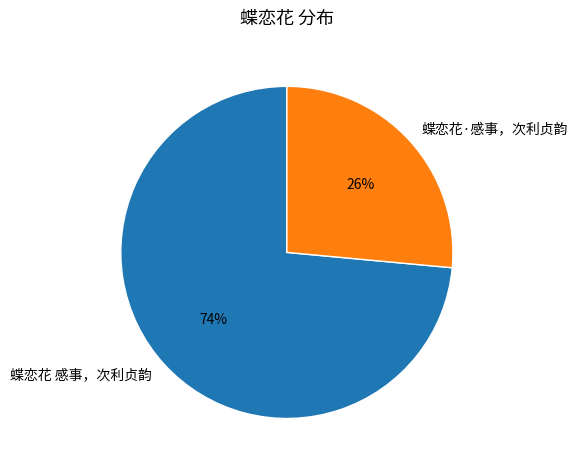

Which slice is the smallest?

蝶恋花·感事，次利贞韵